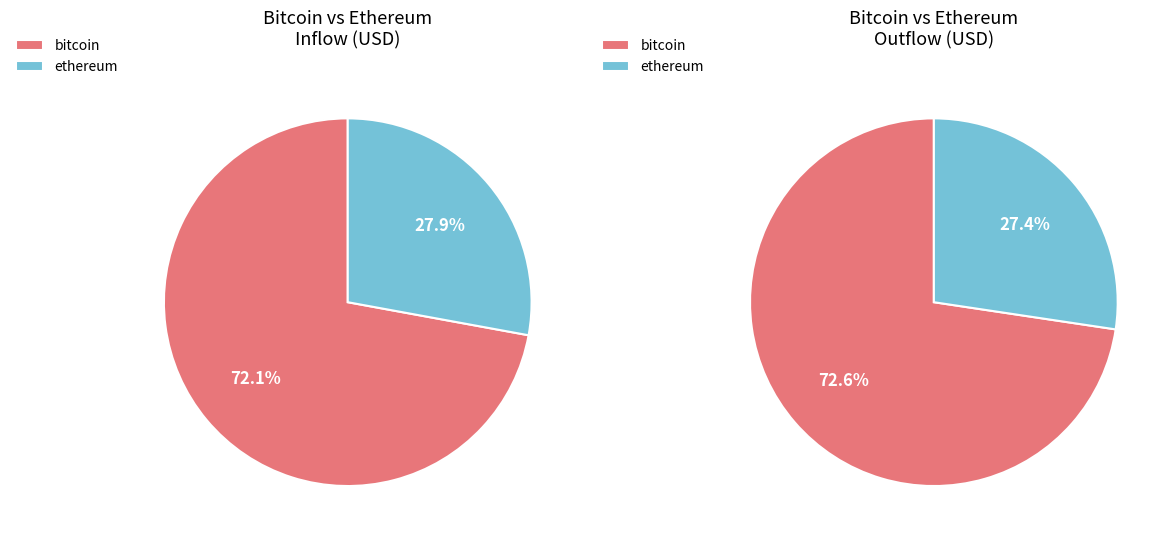

Is other the majority of the pie?

No